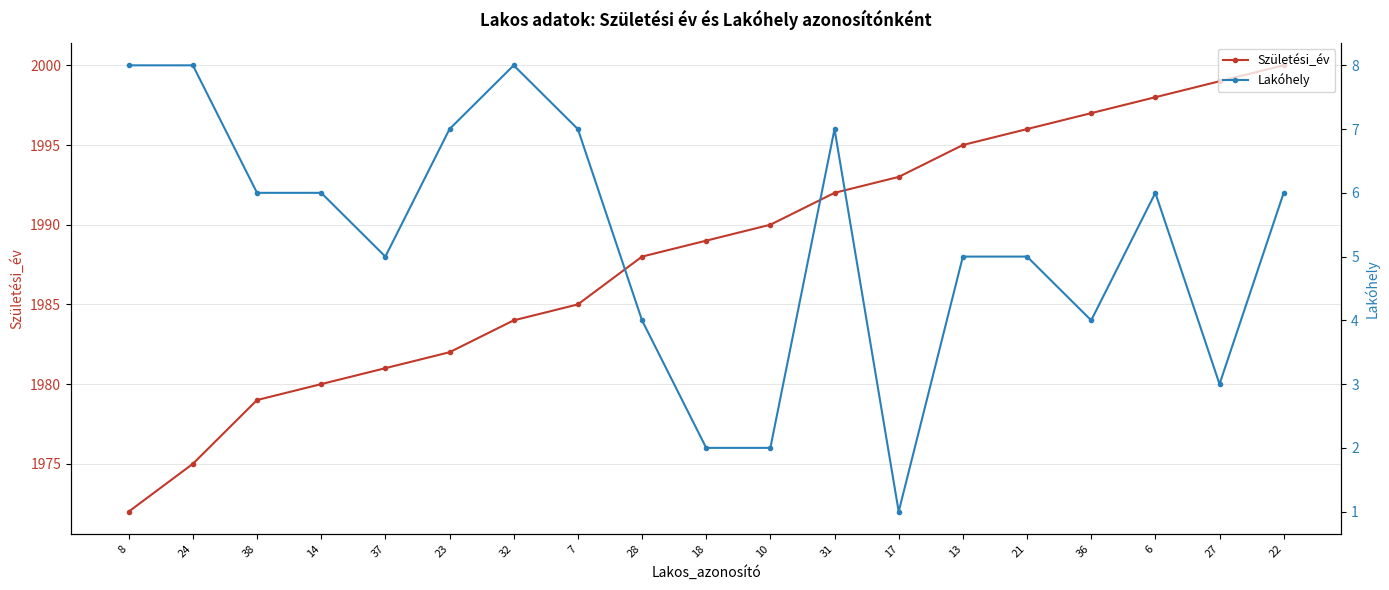

At which category is the sum across all series the highest?

22